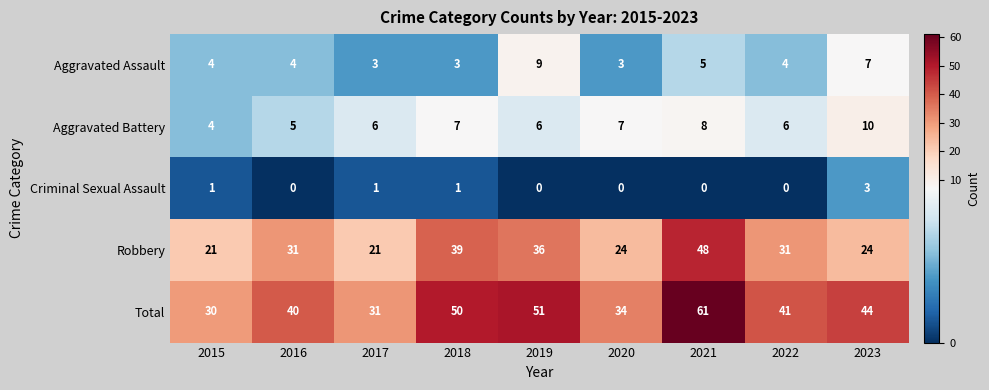

What value does the Total series have at 2022, to the nearest 10?

40